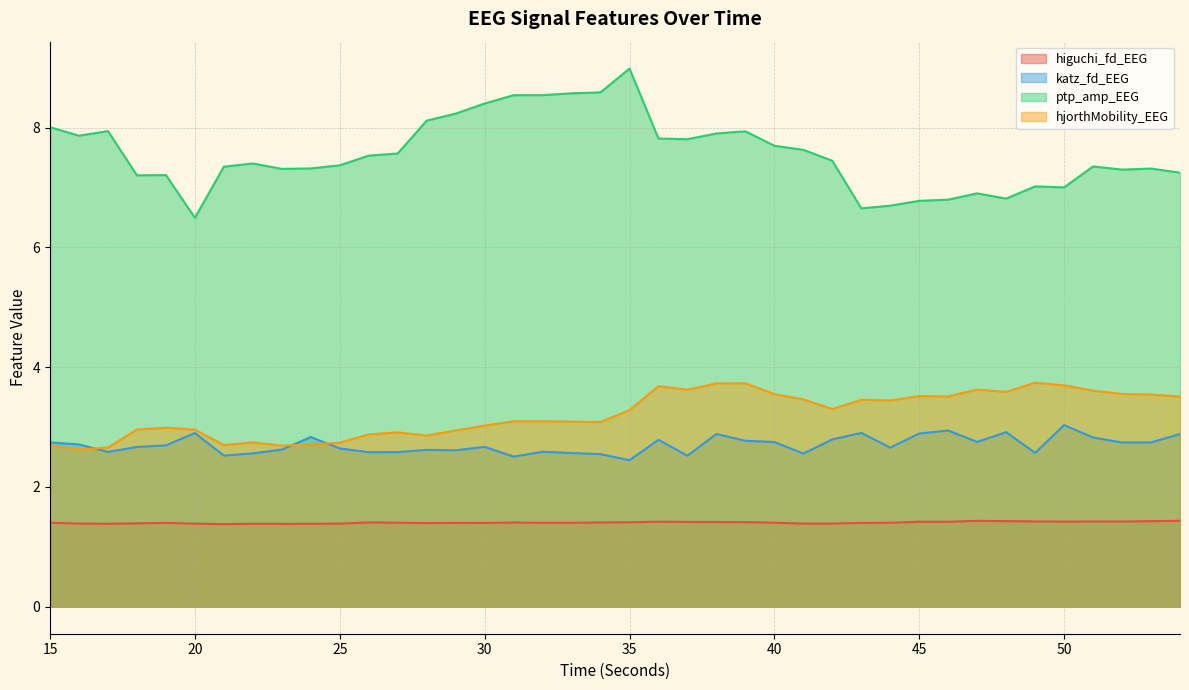

How many lines are shown in the chart?

4